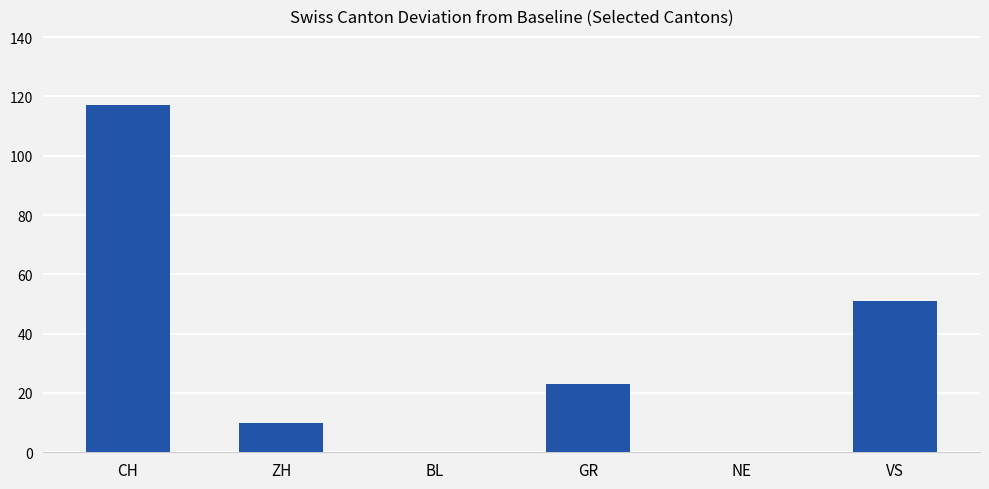

At which label does the data first exceed 23?

CH